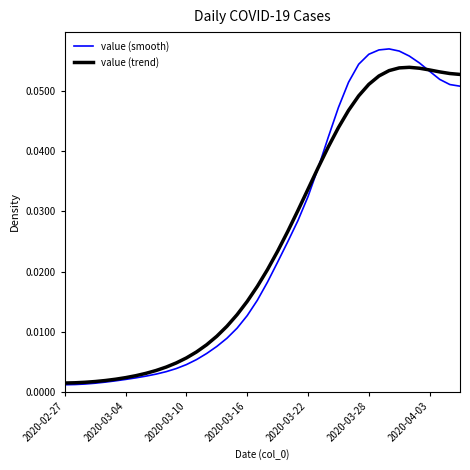

List the series in order of their peak value, highest first.

value (smooth), value (trend)